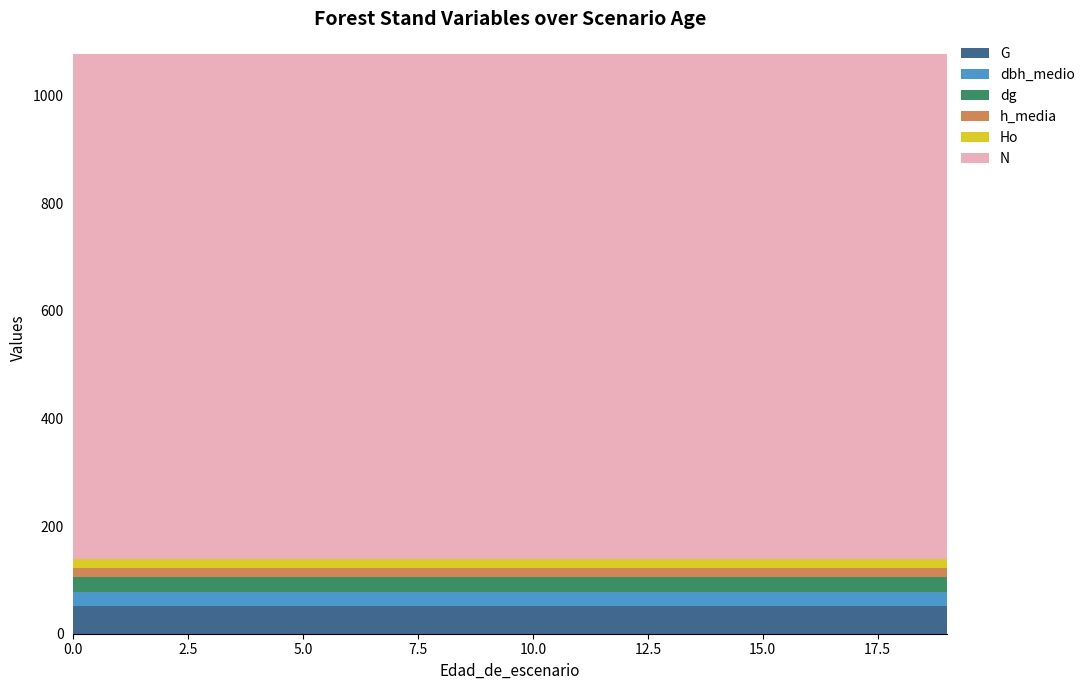

Reading left to right, list all the values displayed in this chart.

G: 0=52.1	1=52.1	2=52.1	3=52.1	4=52.1	5=52.1	6=52.1	7=52.1	8=52.1	9=52.1	10=52.1	11=52.1	12=52.1	13=52.1	14=52.1	15=52.1	16=52.1	17=52.1	18=52.1	19=52.1
dbh_medio: 0=26.0	1=26.0	2=26.0	3=26.0	4=26.0	5=26.0	6=26.0	7=26.0	8=26.0	9=26.0	10=26.0	11=26.0	12=26.0	13=26.0	14=26.0	15=26.0	16=26.0	17=26.0	18=26.0	19=26.0
dg: 0=26.6	1=26.6	2=26.6	3=26.6	4=26.6	5=26.6	6=26.6	7=26.6	8=26.6	9=26.6	10=26.6	11=26.6	12=26.6	13=26.6	14=26.6	15=26.6	16=26.6	17=26.6	18=26.6	19=26.6
h_media: 0=16.5	1=16.5	2=16.5	3=16.5	4=16.5	5=16.5	6=16.5	7=16.5	8=16.5	9=16.5	10=16.5	11=16.5	12=16.5	13=16.5	14=16.5	15=16.5	16=16.5	17=16.5	18=16.5	19=16.5
Ho: 0=17.9	1=17.9	2=17.9	3=17.9	4=17.9	5=17.9	6=17.9	7=17.9	8=17.9	9=17.9	10=17.9	11=17.9	12=17.9	13=17.9	14=17.9	15=17.9	16=17.9	17=17.9	18=17.9	19=17.9
N: 0=938.0	1=938.0	2=938.0	3=938.0	4=938.0	5=938.0	6=938.0	7=938.0	8=938.0	9=938.0	10=938.0	11=938.0	12=938.0	13=938.0	14=938.0	15=938.0	16=938.0	17=938.0	18=938.0	19=938.0